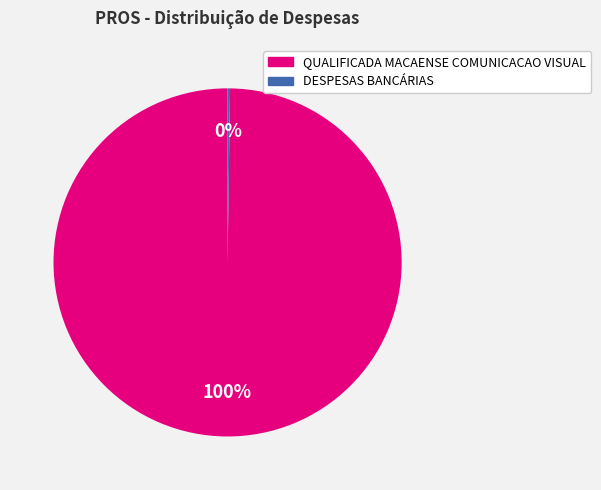

To the nearest percent, what is the average slice percentage?

50%